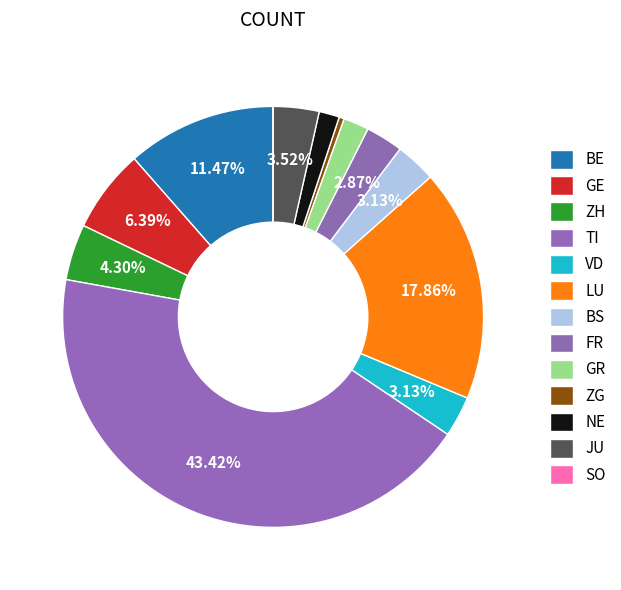

What is the change in value from FR to SO?

-3